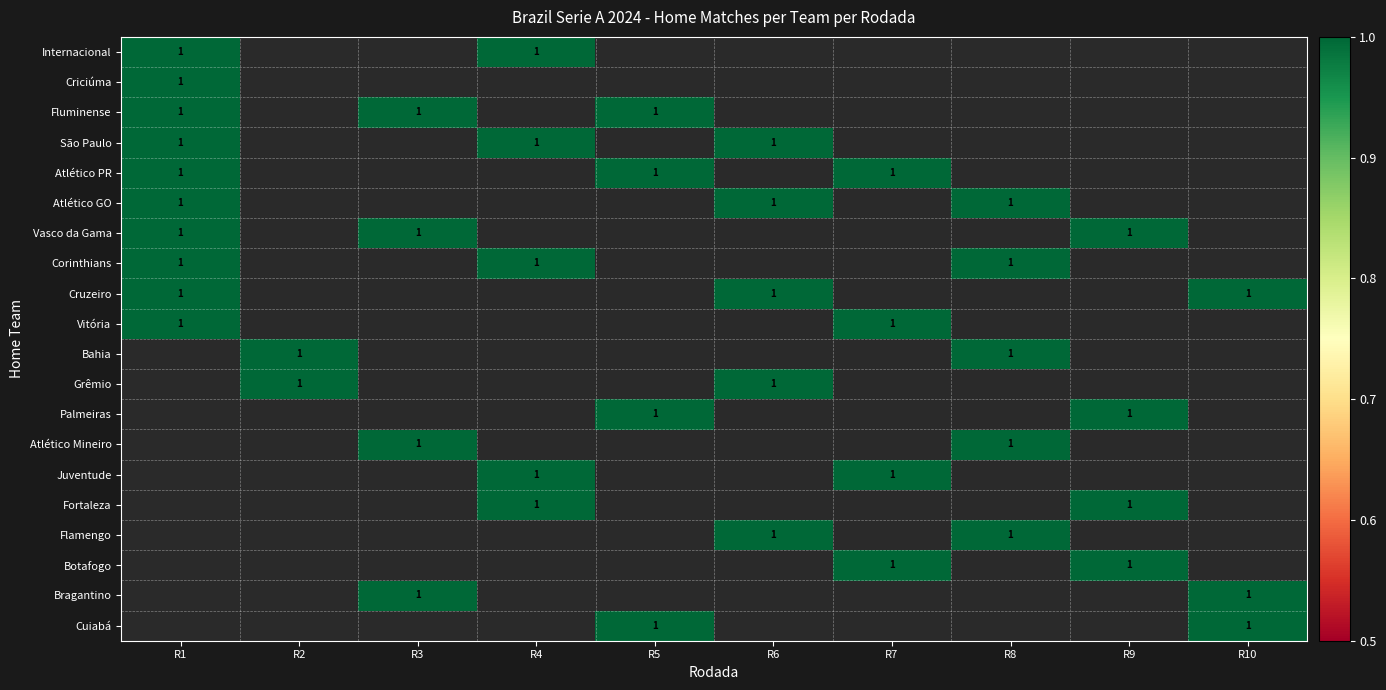

The Fluminense series shows 2 at R5. True or false?

False